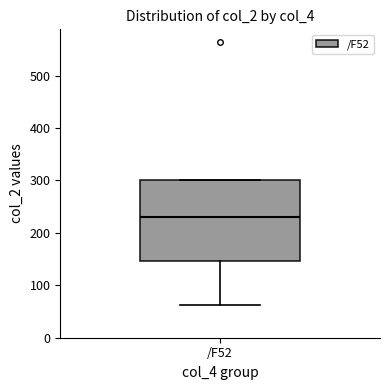

Read this box plot against the y-axis: the position of the median line, the range covered by the box, and the ends of both whiskers. The values are not printed on the chart, so give them approximately, as read against the axis.

median 230, box 150 to 300, whiskers 60 to 300